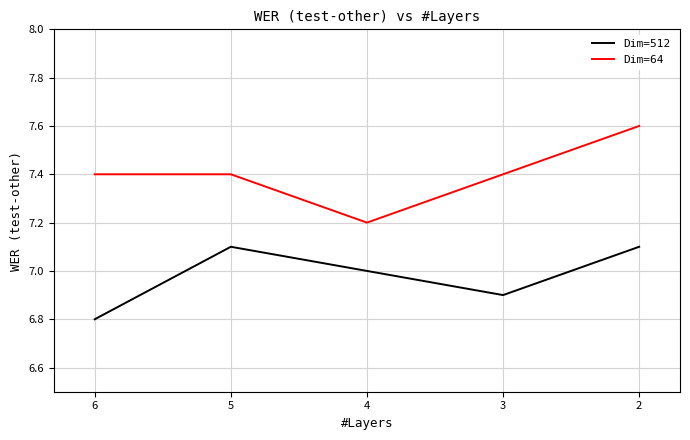

What are all the series names shown in the legend?

Dim=512, Dim=64